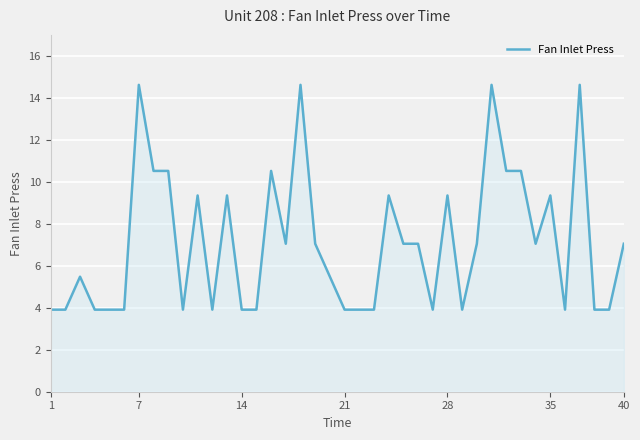

What is the greatest value displayed?

14.6